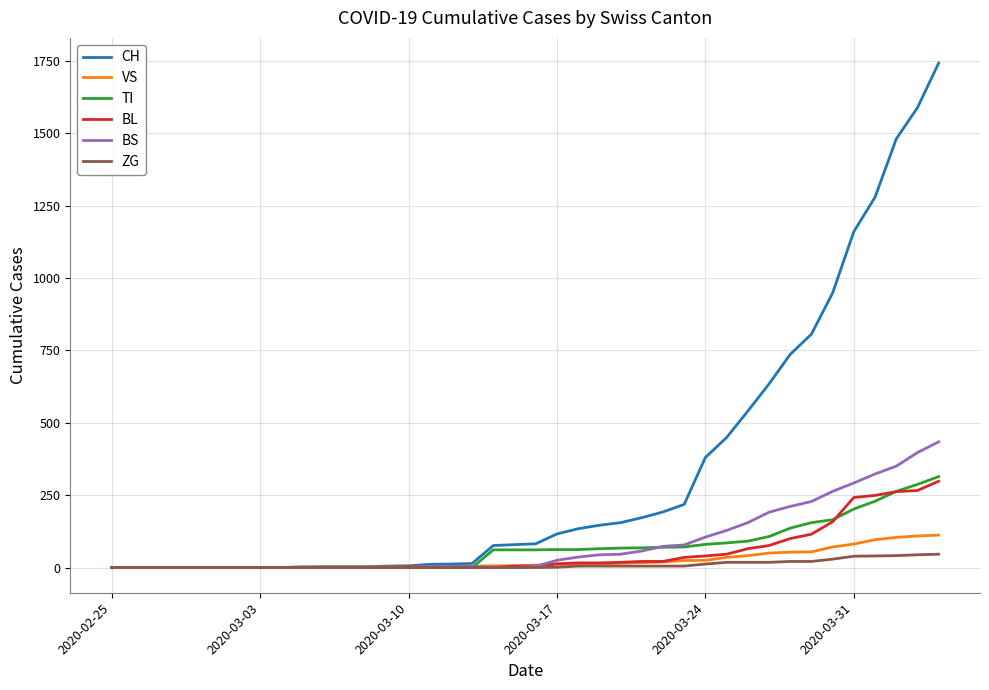

Does the chart display data point markers on the line(s)?

No